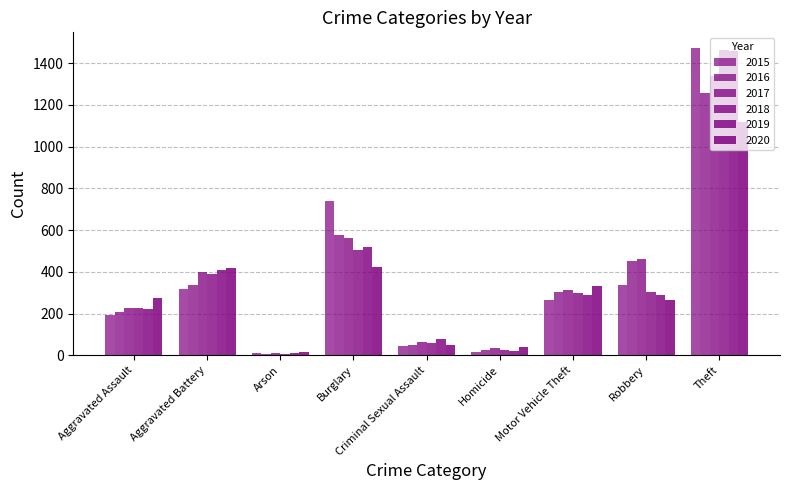

How many categories are shown in the chart?

9